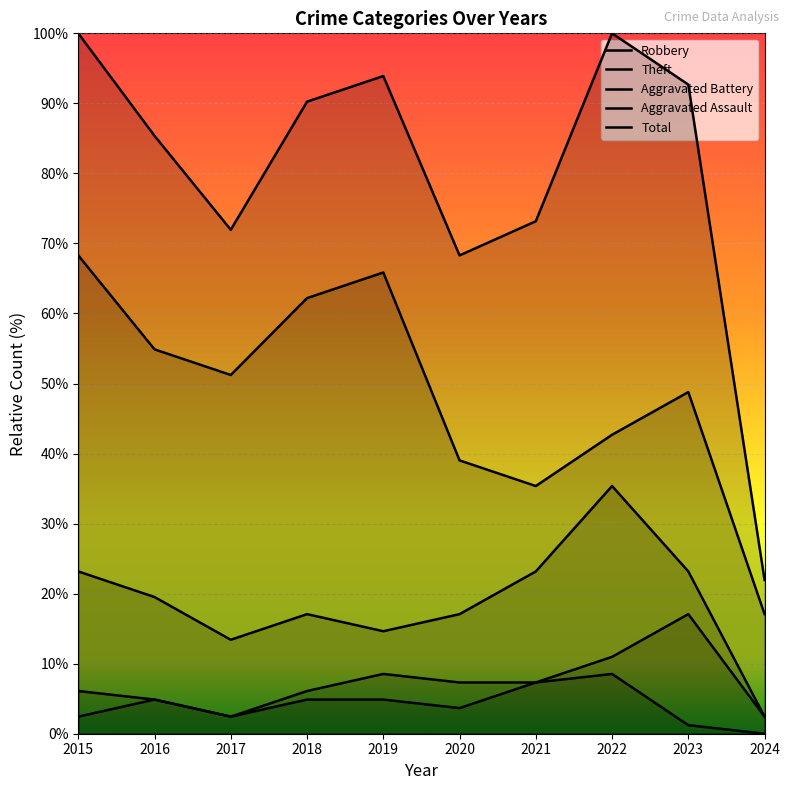

Which series changed the most between 2020 and 2022?

Total